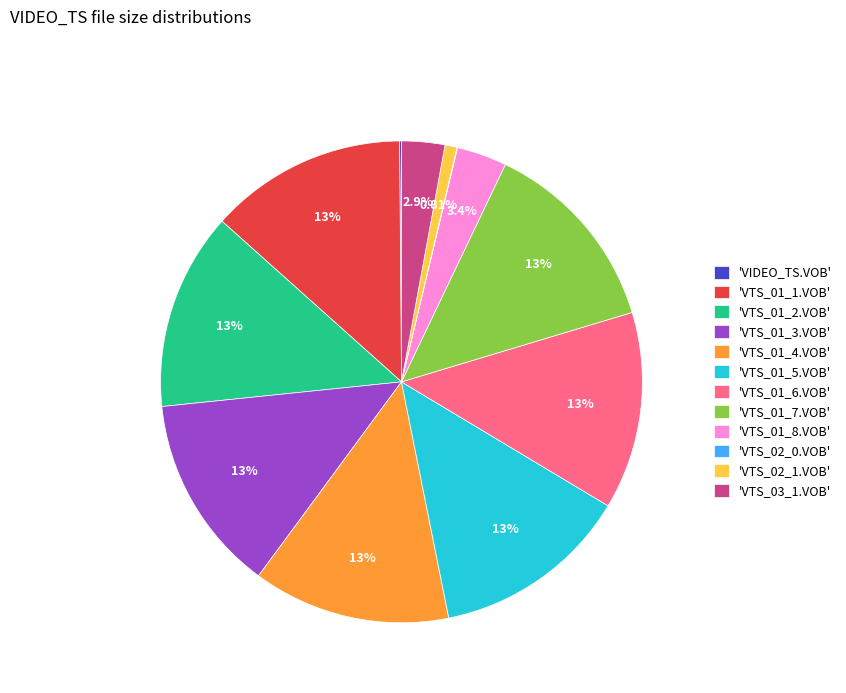

Is 'VTS_01_8.VOB' the majority of the pie?

No